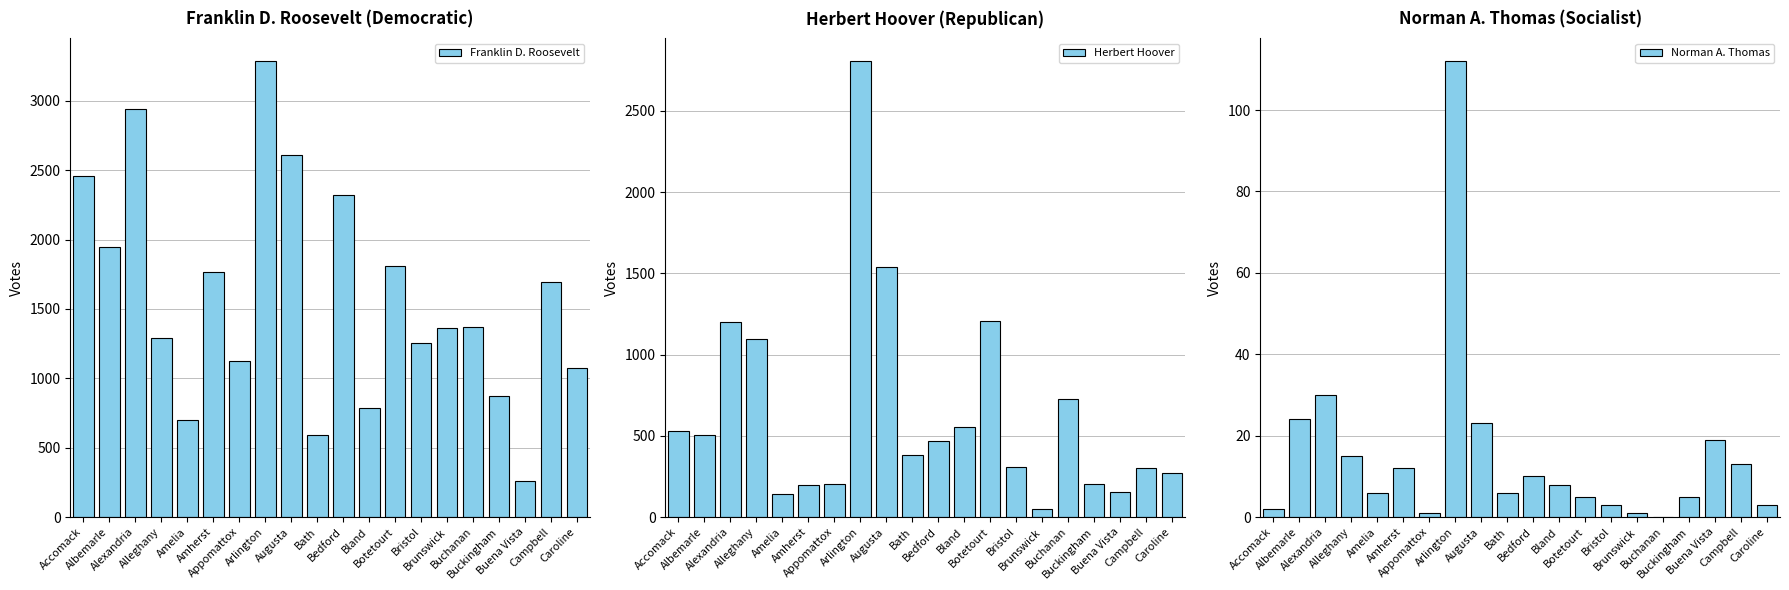

Is it true that Herbert Hoover equals 864 at Albemarle?

False